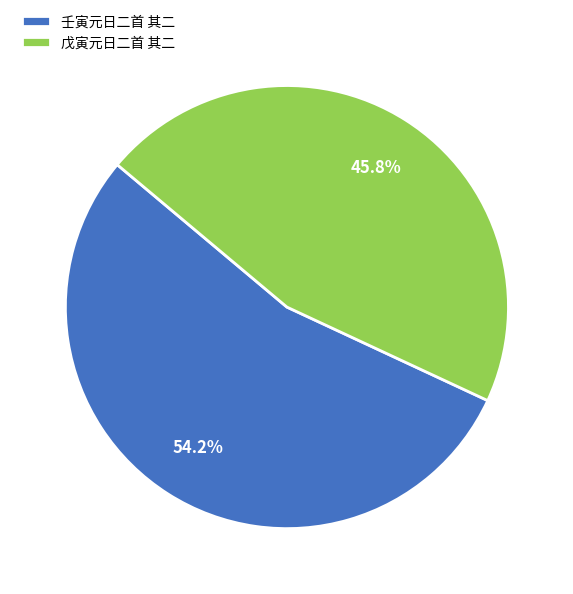

Which category has the biggest portion of the pie?

壬寅元日二首 其二